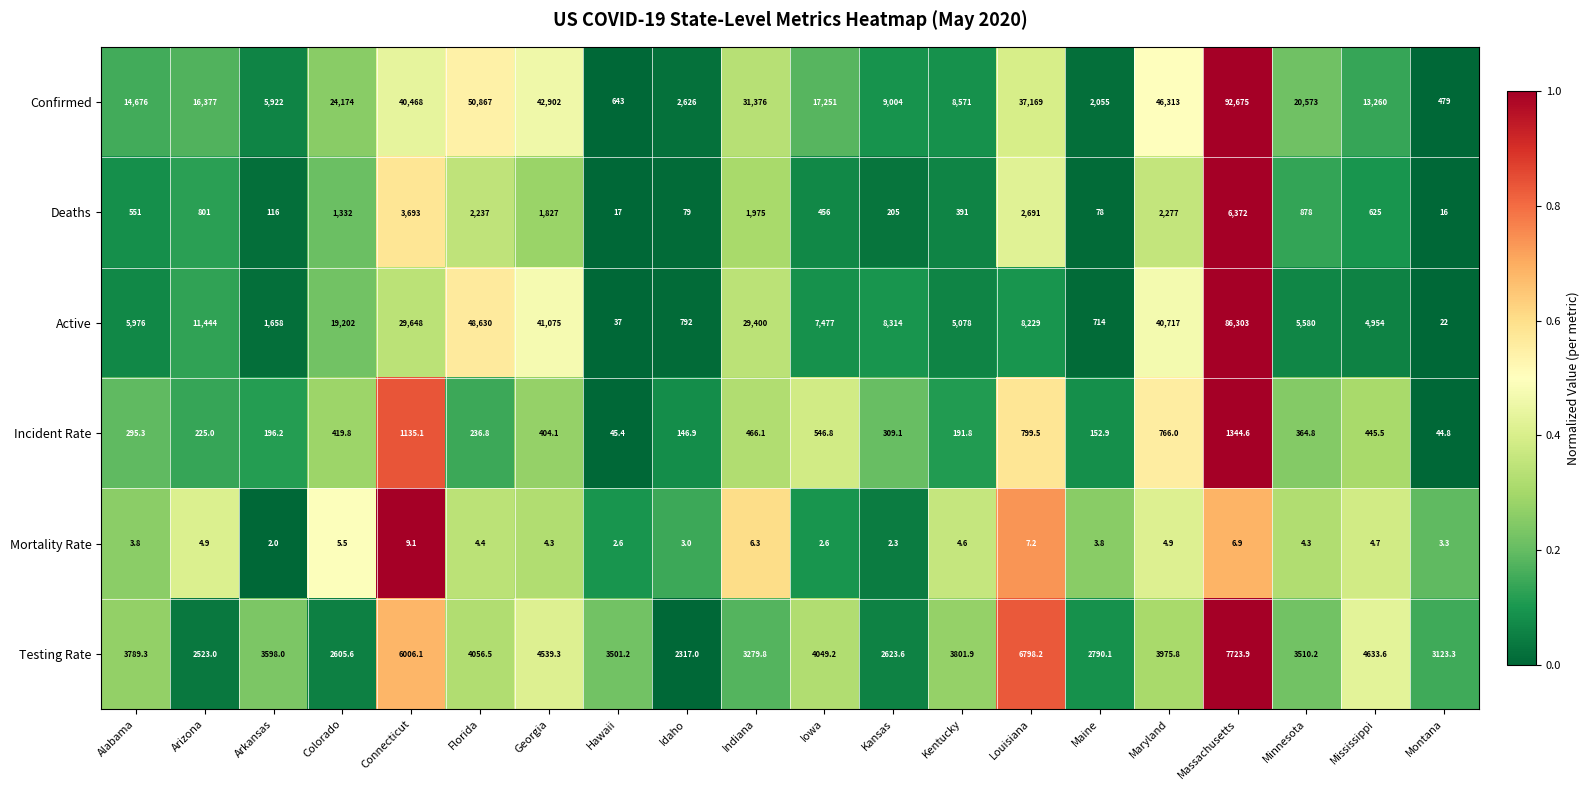

At which label does Confirmed first exceed 17251?

Colorado